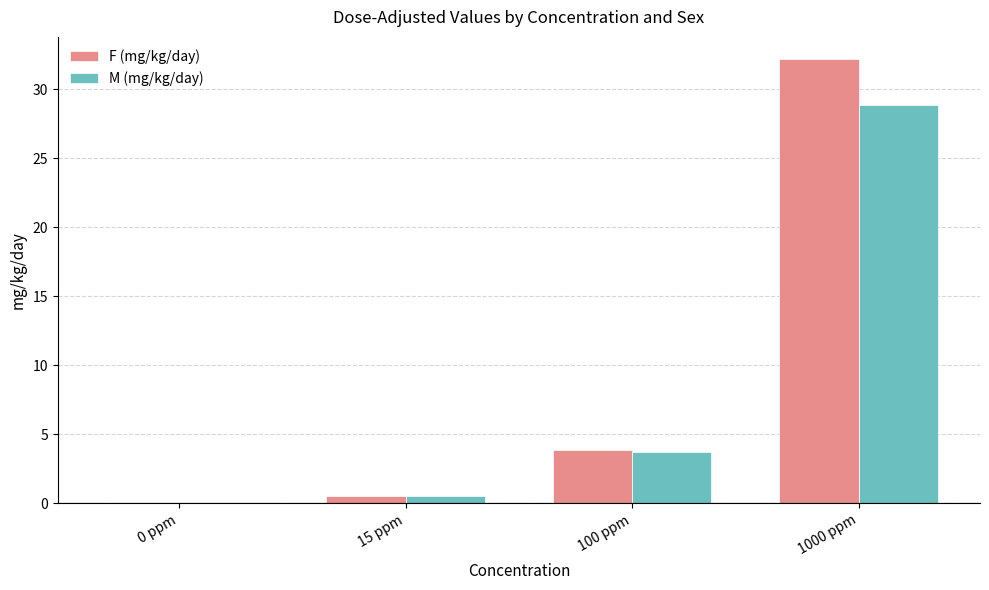

At which label is M (mg/kg/day) closest to 14?

100 ppm